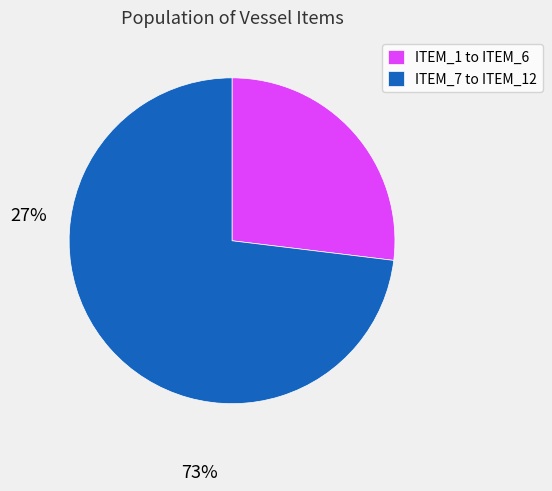

How many segments does this pie chart have?

2